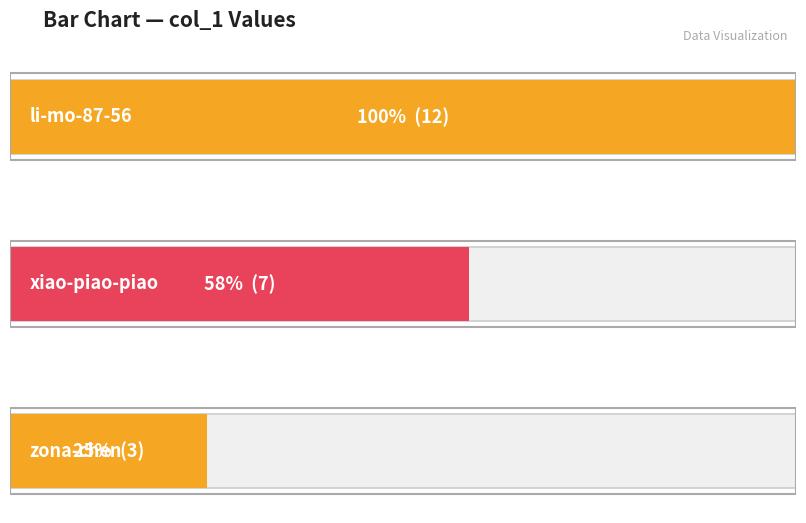

What is the sum of all values?

22